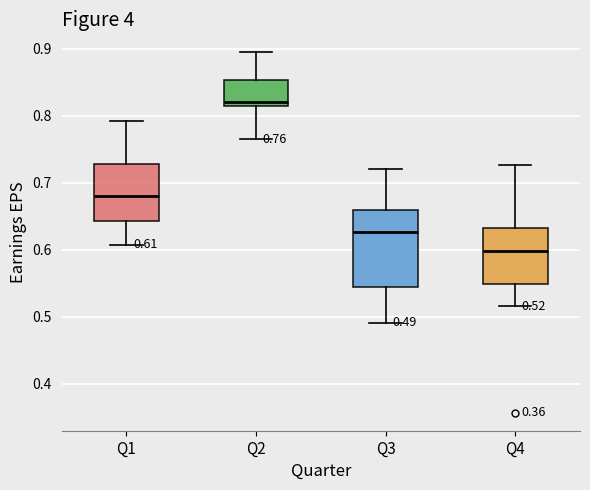

Which box has the lowest median line?

Q4